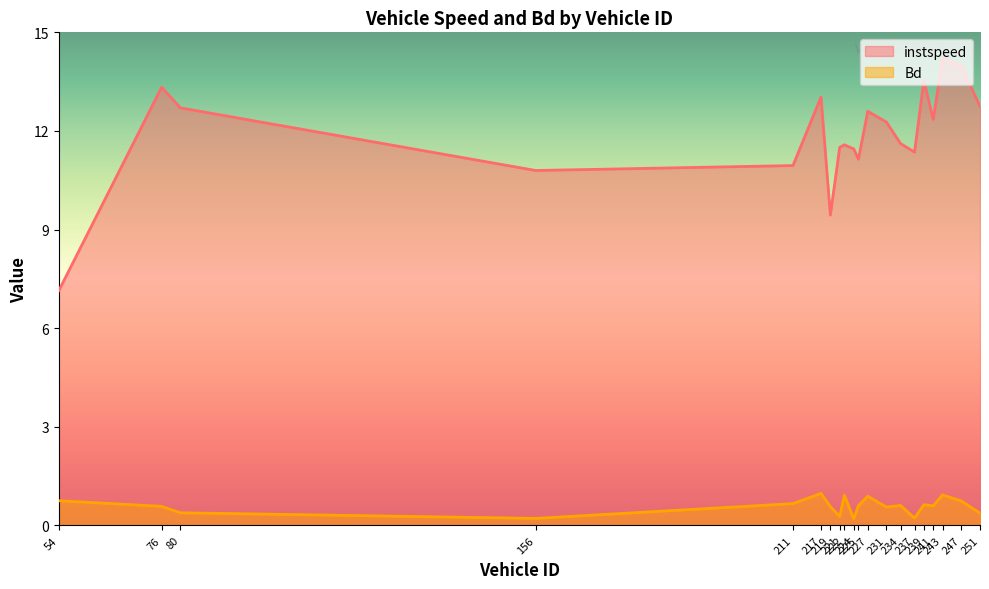

The instspeed series shows 21.4 at 80. True or false?

False